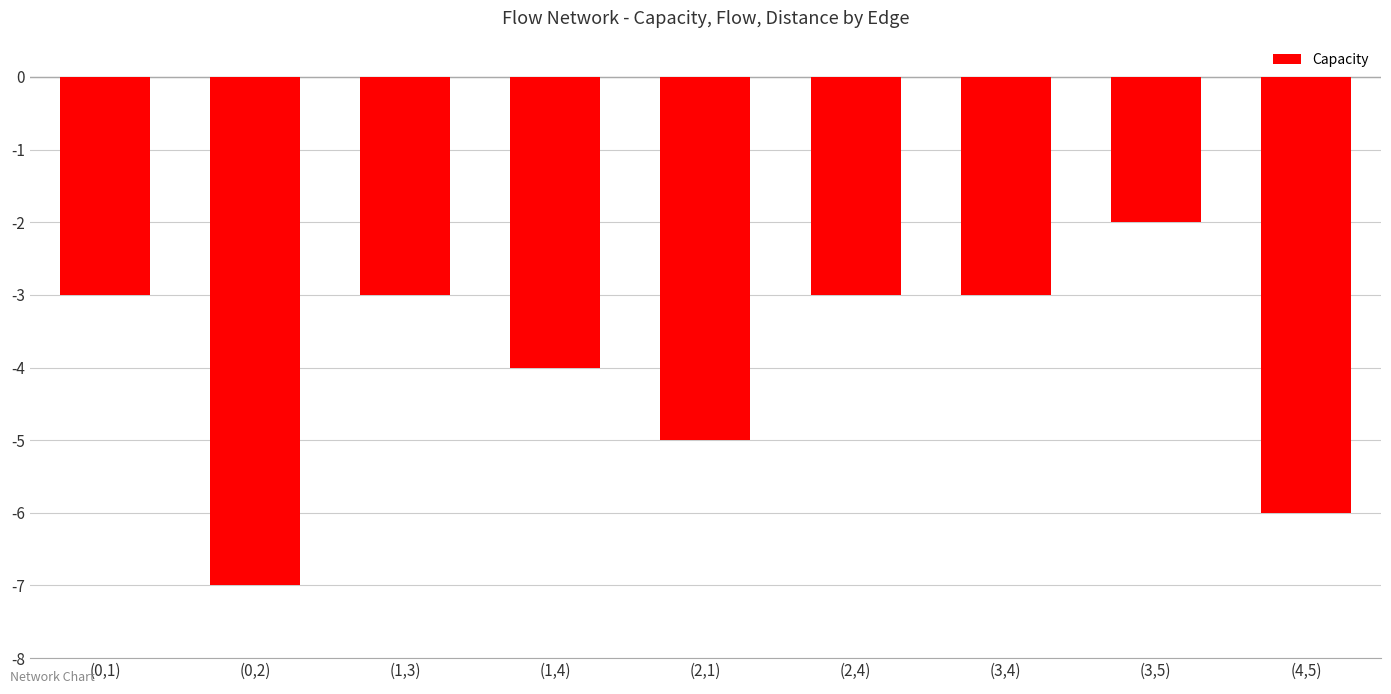

Which has a higher value, (3,4) or (4,5)?

(3,4)